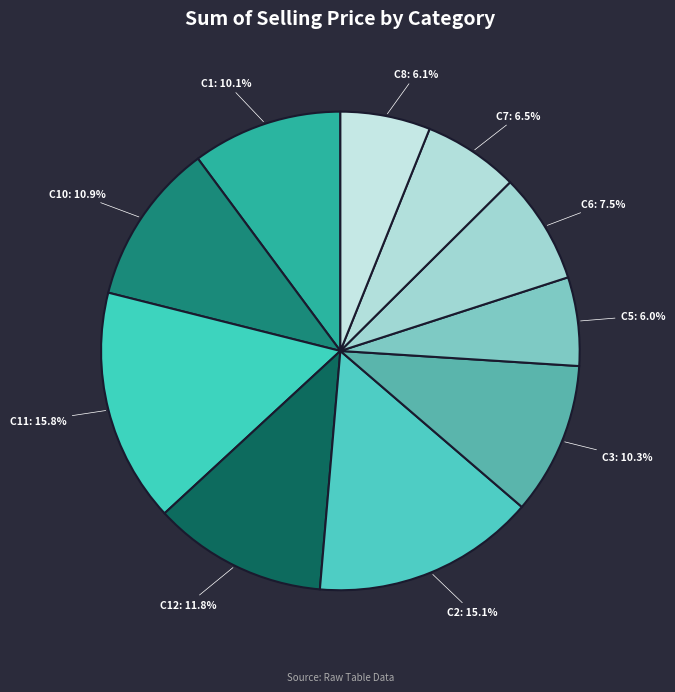

Which category has the biggest portion of the pie?

C11